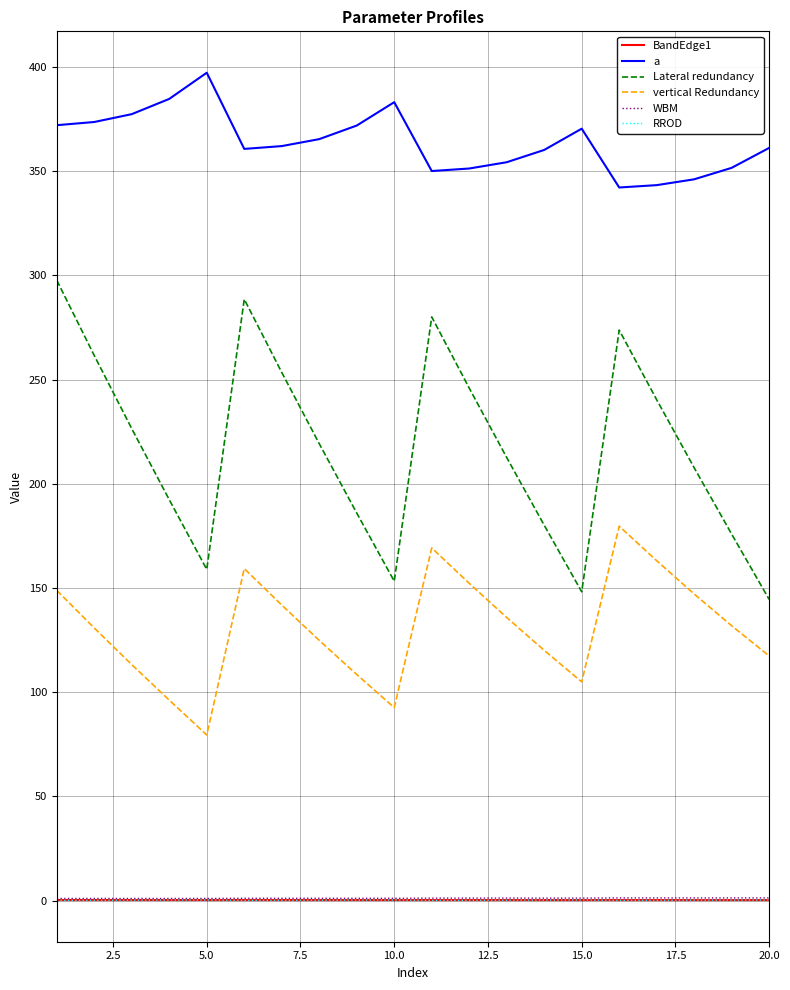

Which series has the largest total across all categories?

a